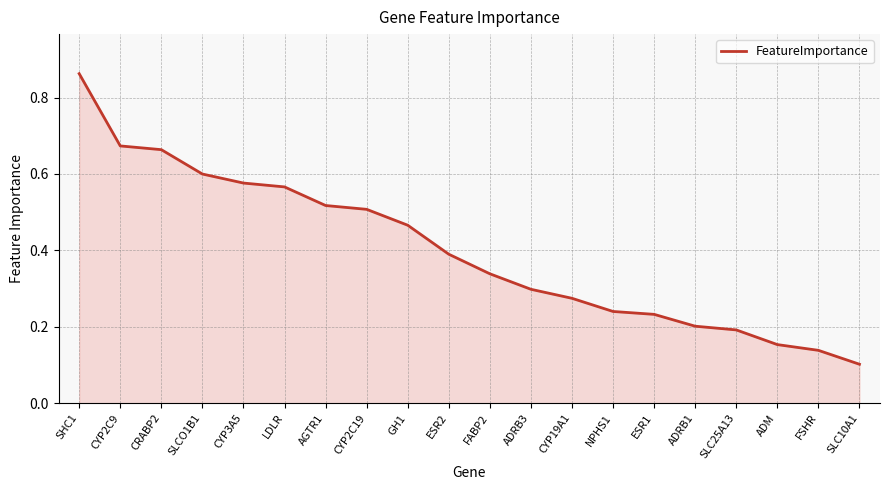

Which label corresponds to the largest value in the chart?

SHC1